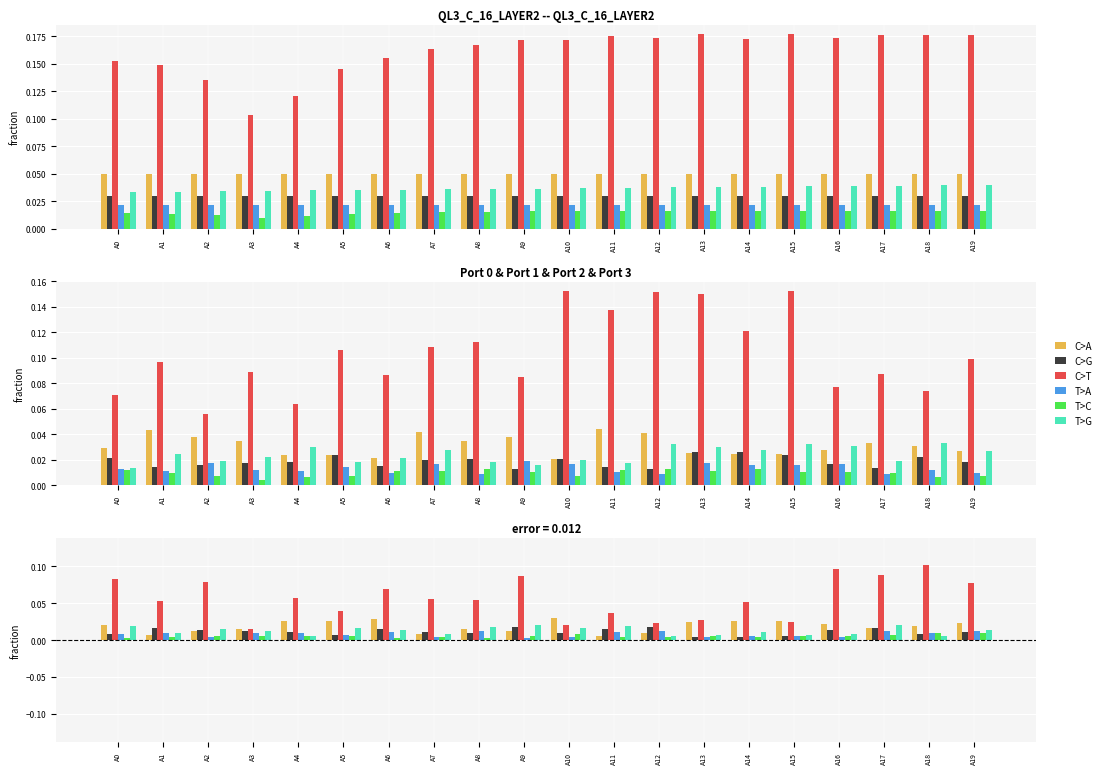

Reading left to right, transcribe all the data shown in this chart.

C>A: 0.0	0.0	0.0	0.0	0.0	0.0	0.0	0.0	0.0	0.0	0.0	0.0	0.0	0.0	0.0	0.0	0.0	0.0	0.0	0.0
C>G: 0.0	0.0	0.0	0.0	0.0	0.0	0.0	0.0	0.0	0.0	0.0	0.0	0.0	0.0	0.0	0.0	0.0	0.0	0.0	0.0
C>T: 0.1	0.1	0.1	0.0	0.1	0.0	0.1	0.1	0.1	0.1	0.0	0.0	0.0	0.0	0.1	0.0	0.1	0.1	0.1	0.1
T>A: 0.0	0.0	0.0	0.0	0.0	0.0	0.0	0.0	0.0	0.0	0.0	0.0	0.0	0.0	0.0	0.0	0.0	0.0	0.0	0.0
T>C: 0.0	0.0	0.0	0.0	0.0	0.0	0.0	0.0	0.0	0.0	0.0	0.0	0.0	0.0	0.0	0.0	0.0	0.0	0.0	0.0
T>G: 0.0	0.0	0.0	0.0	0.0	0.0	0.0	0.0	0.0	0.0	0.0	0.0	0.0	0.0	0.0	0.0	0.0	0.0	0.0	0.0